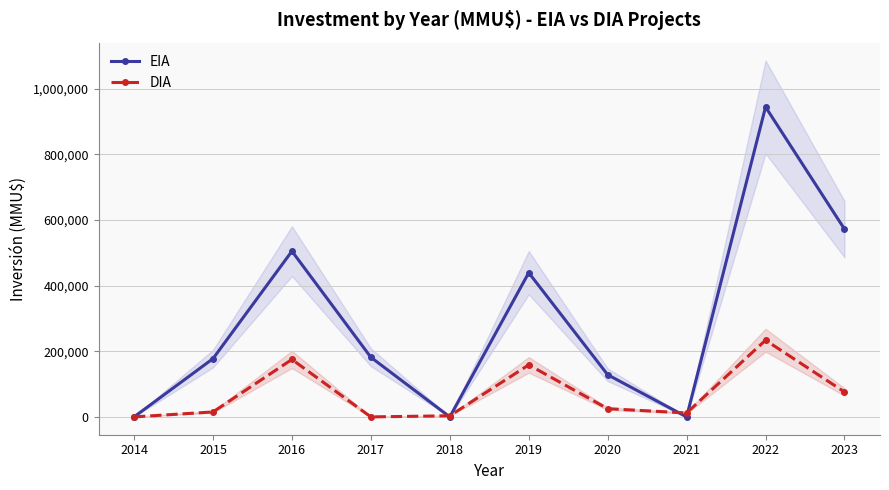

What is the difference between the maximum and minimum values in the EIA series?

944000